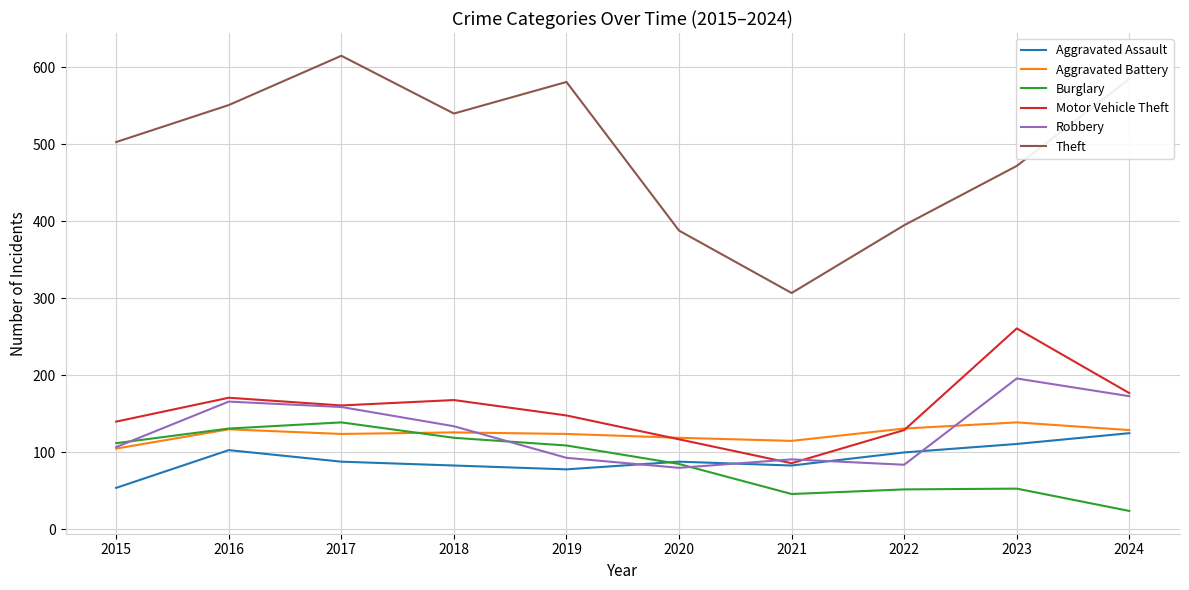

At which category is the sum across all series the highest?

2017